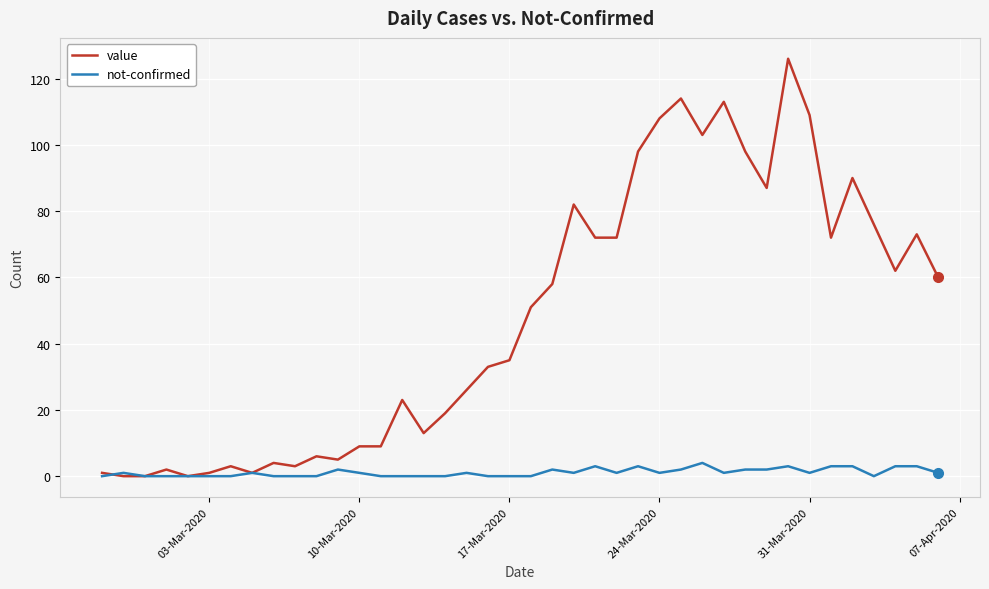

What is the greatest value displayed?

126